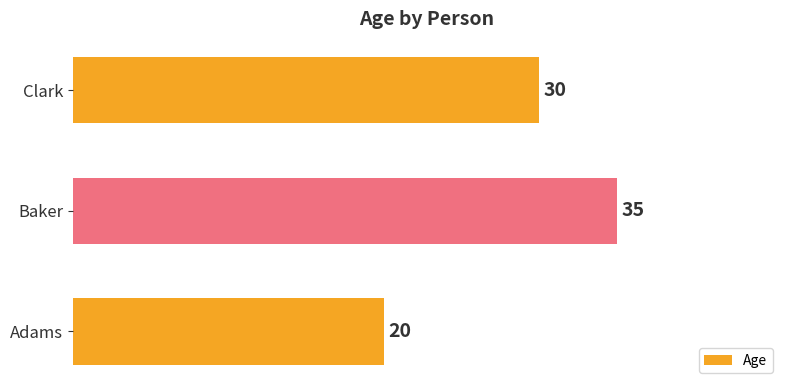

List the labels in order of value, largest first.

Baker, Clark, Adams